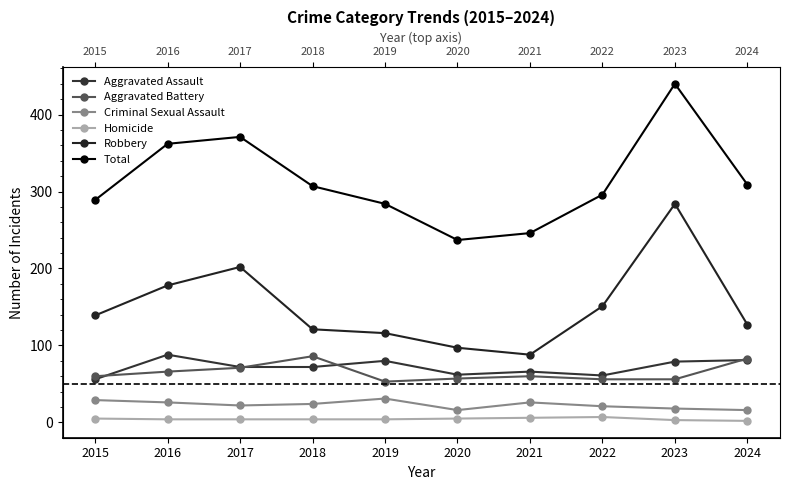

What is the minimum value for Aggravated Battery?

53